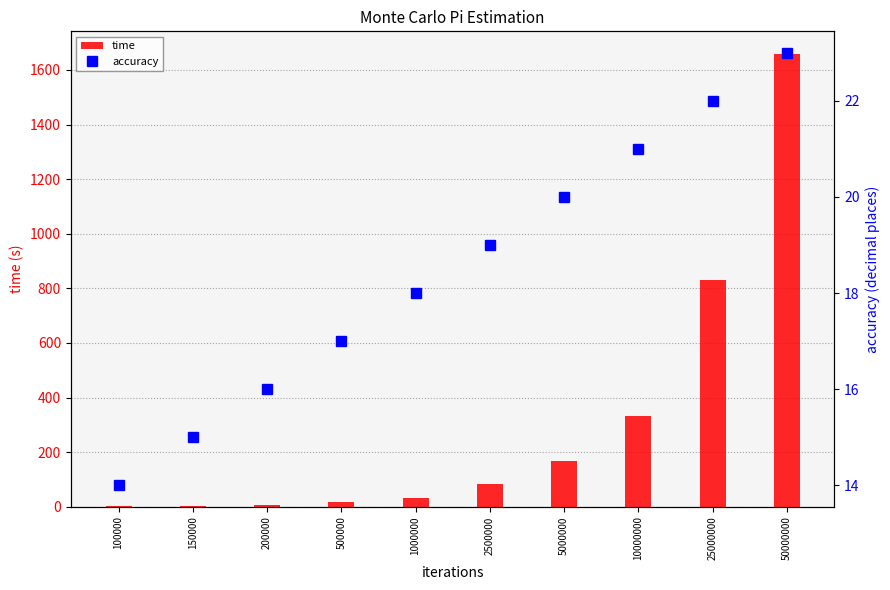

The time series shows 33.0 at 1000000. True or false?

True